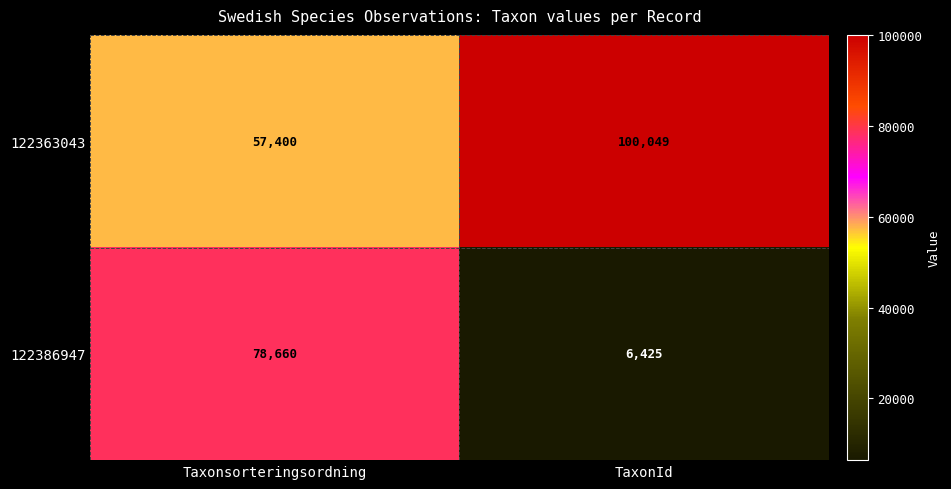

Reading left to right, list all the values displayed in this chart.

122363043: Taxonsorteringsordning=57400	TaxonId=100049
122386947: Taxonsorteringsordning=78660	TaxonId=6425